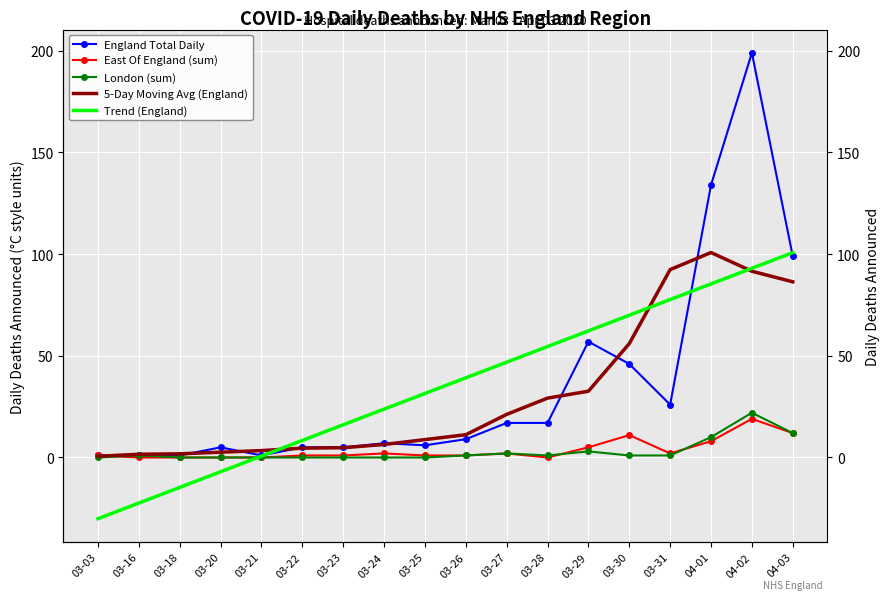

Where is the first local minimum for East Of England (sum)?

03-28